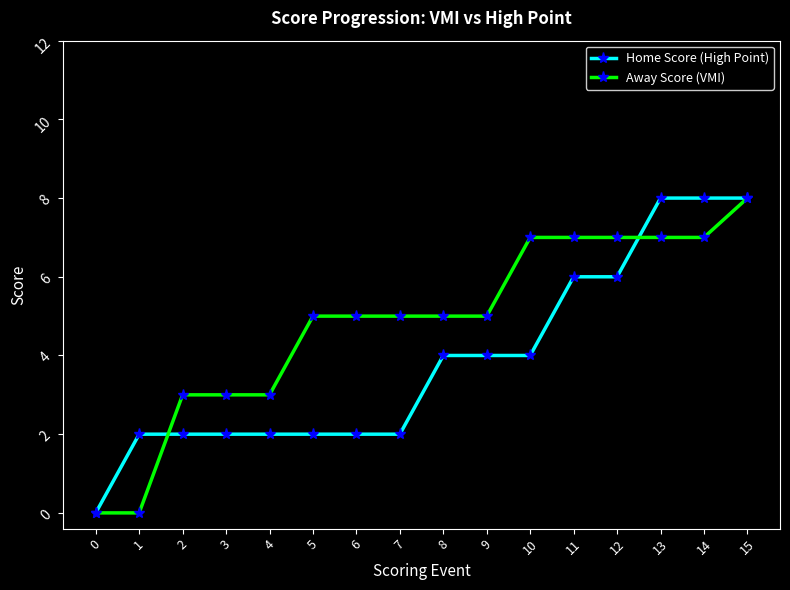

True or false: Away Score (VMI) and Home Score (High Point) cross at least once.

True